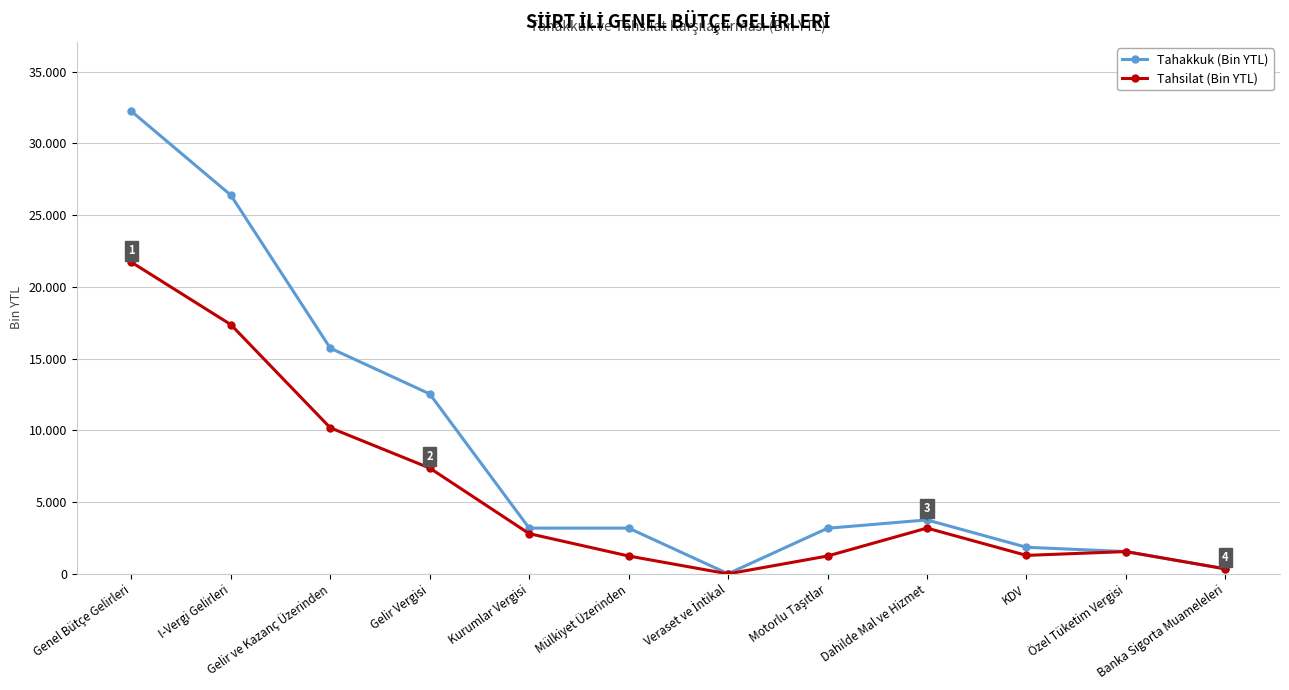

At which label is Tahakkuk (Bin YTL) closest to 16127?

Gelir ve Kazanç Üzerinden